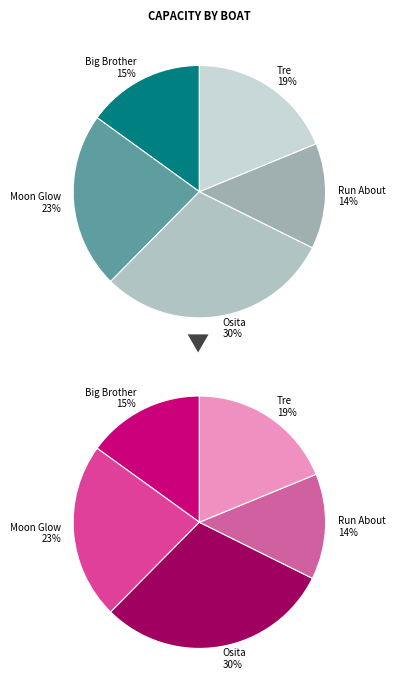

Which slice is the smallest?

Run About